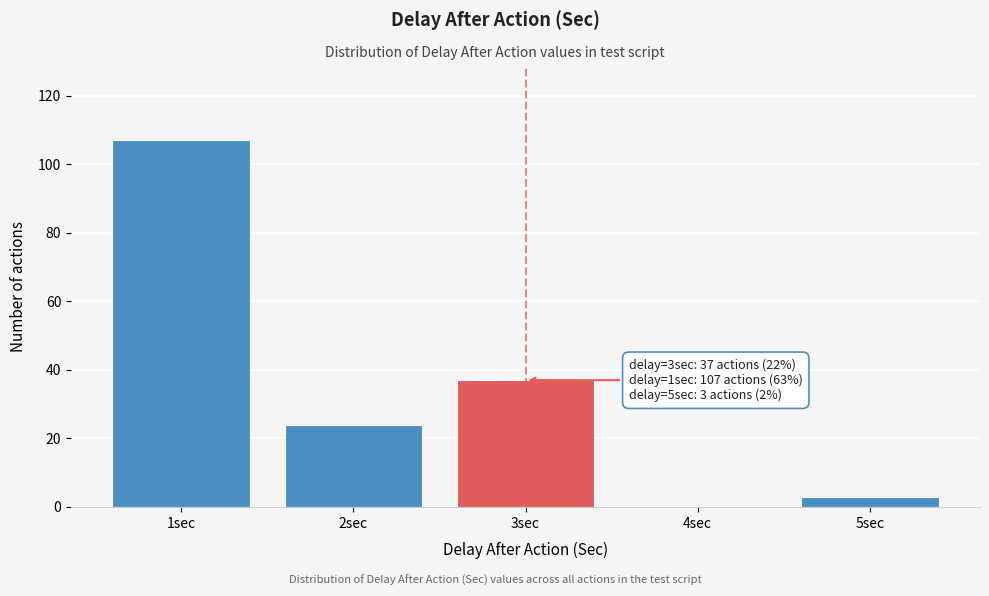

Reading right to left, list all the values displayed in this chart.

5sec=3	4sec=0	3sec=37	2sec=24	1sec=107